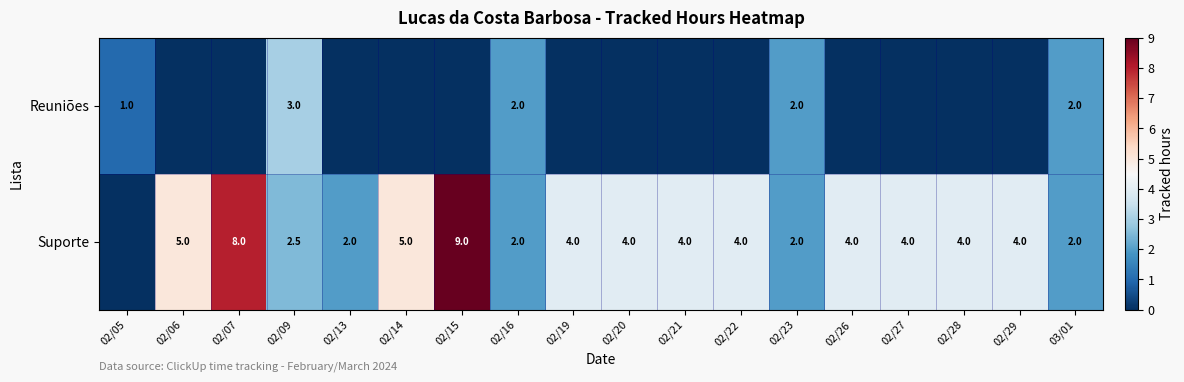

At 02/09, list the series in order from smallest to largest.

Suporte, Reuniões